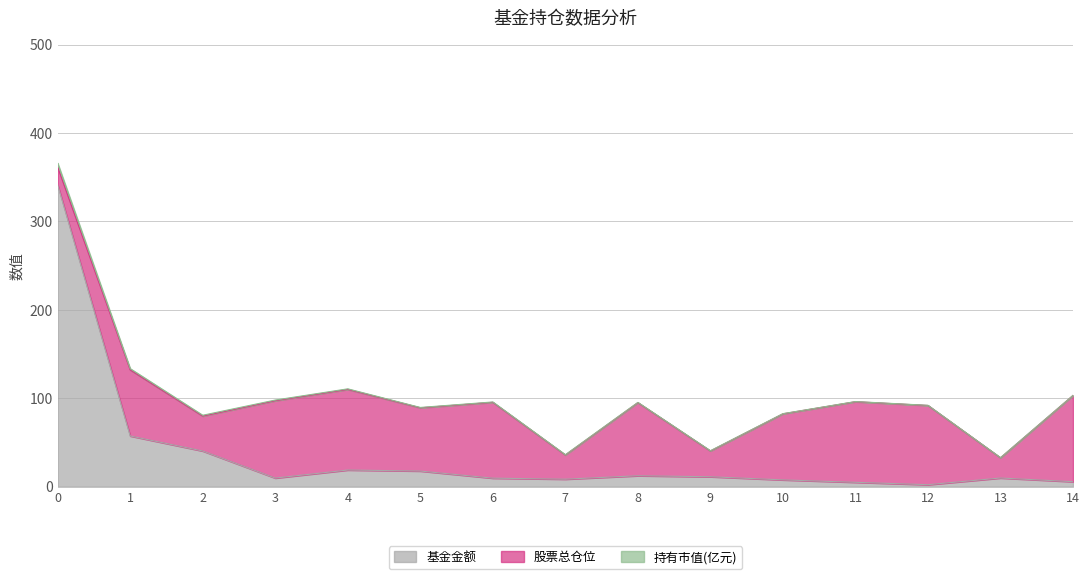

The 持有市值(亿元) series shows 0.0 at 13. True or false?

False